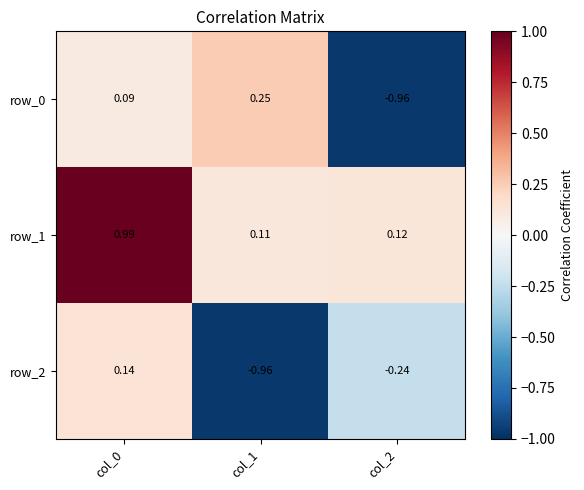

Is the value of row_1 at col_0 greater than the value of row_2 at col_0?

Yes